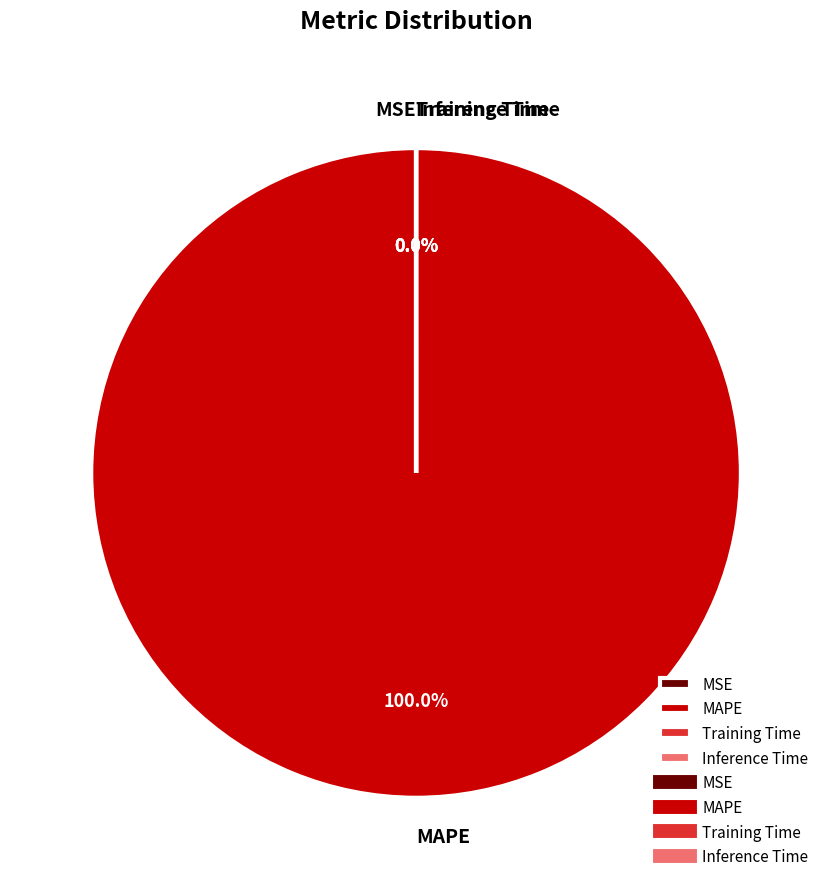

Rank the categories by value from lowest to highest.

Inference Time, Training Time, MSE, MAPE